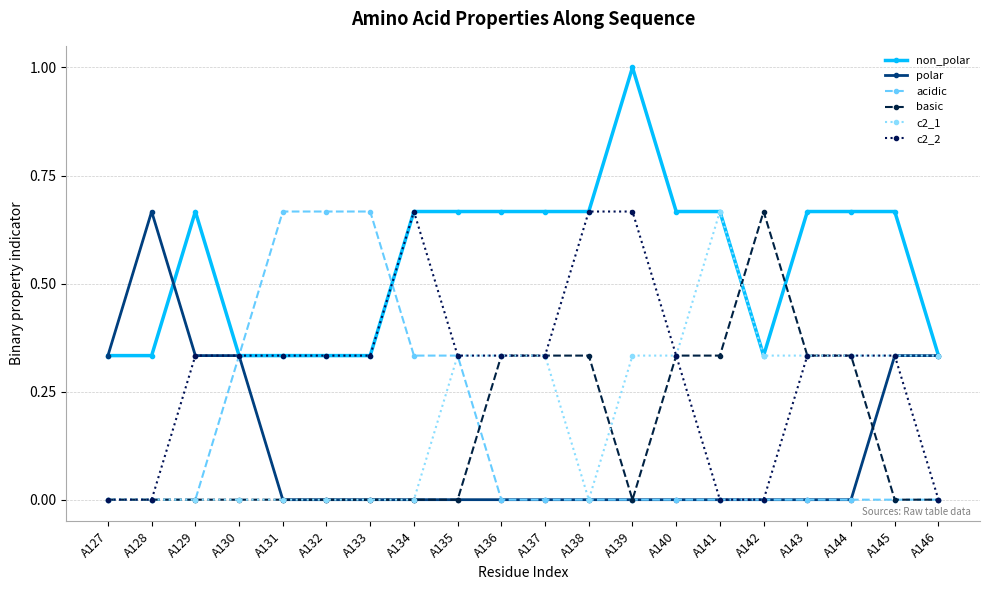

Which series changed the most between A132 and A138?

acidic